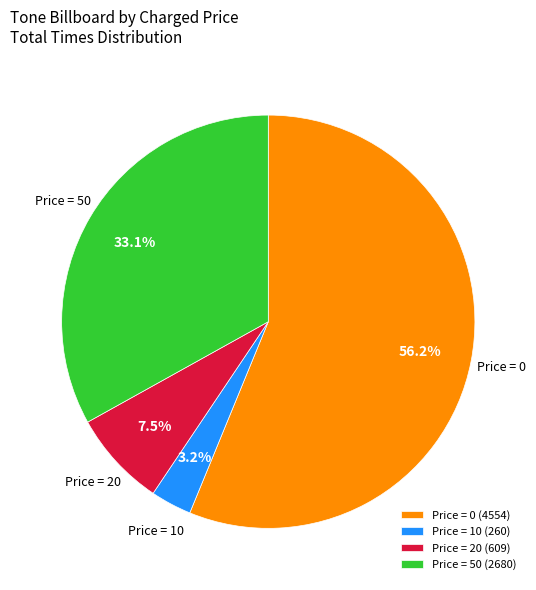

Rank the categories by value from highest to lowest.

Price = 0 (4554), Price = 50 (2680), Price = 20 (609), Price = 10 (260)